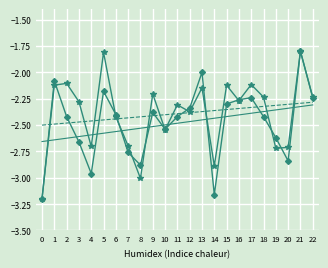

At which category is the sum across all series the highest?

21